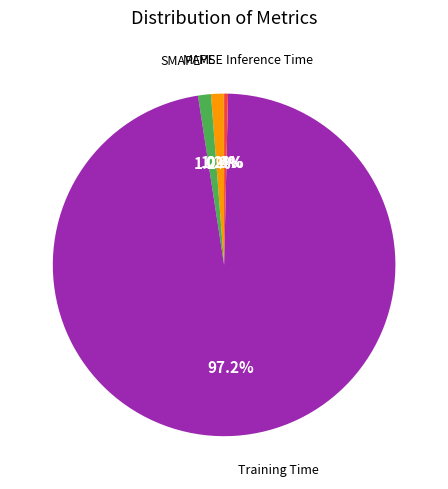

Is there a majority slice in this chart?

Yes